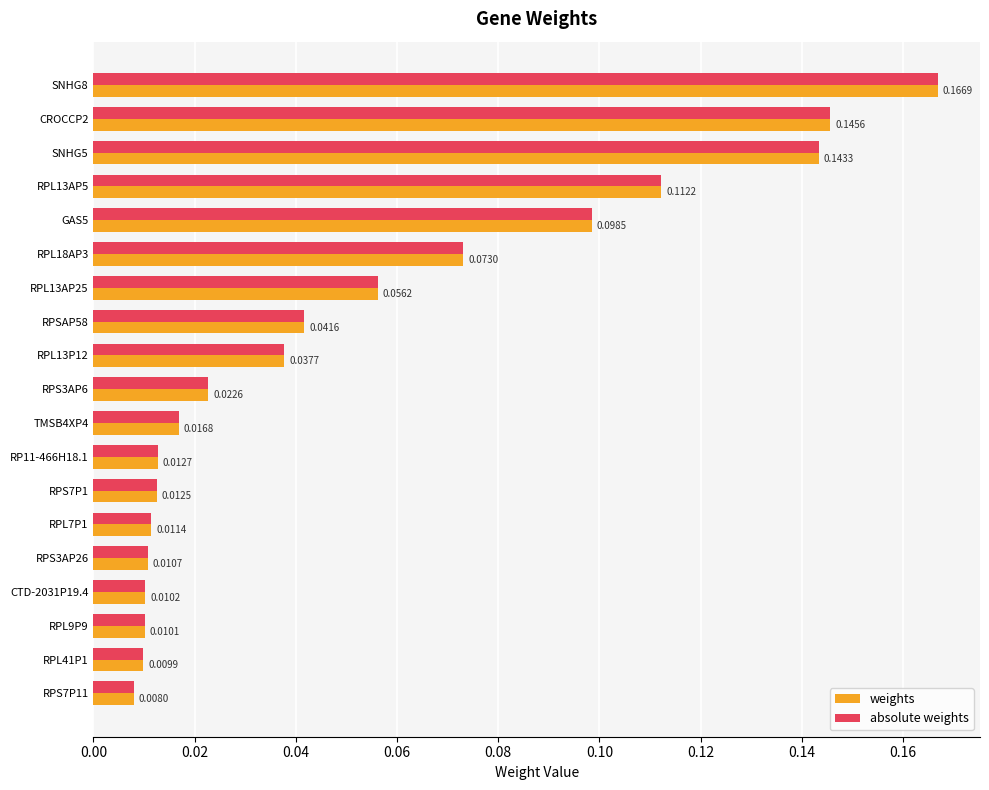

What is the sum of all absolute weights values?

1.0